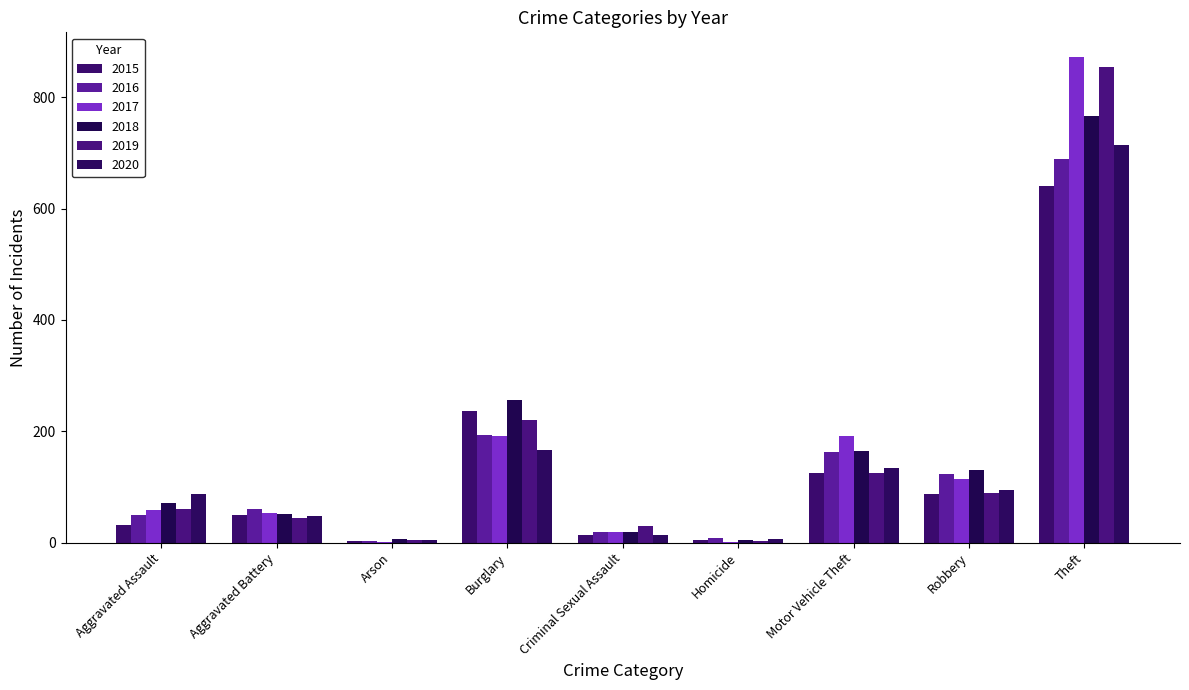

What is the difference between the maximum and second lowest values in the 2020 series?

708